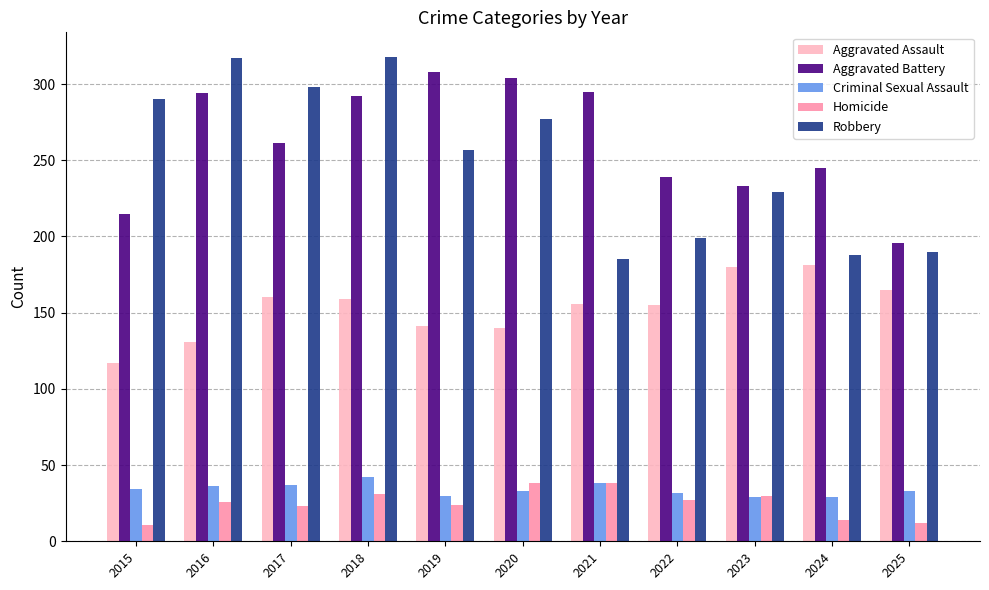

True or false: Robbery has a value of 290 at 2015.

True